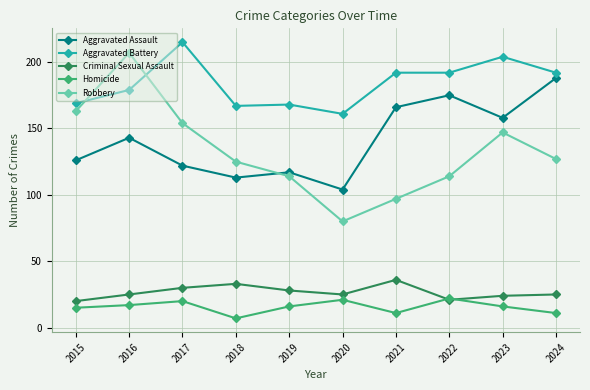

Is the value of Criminal Sexual Assault at 2023 greater than the value of Aggravated Assault at 2015?

No